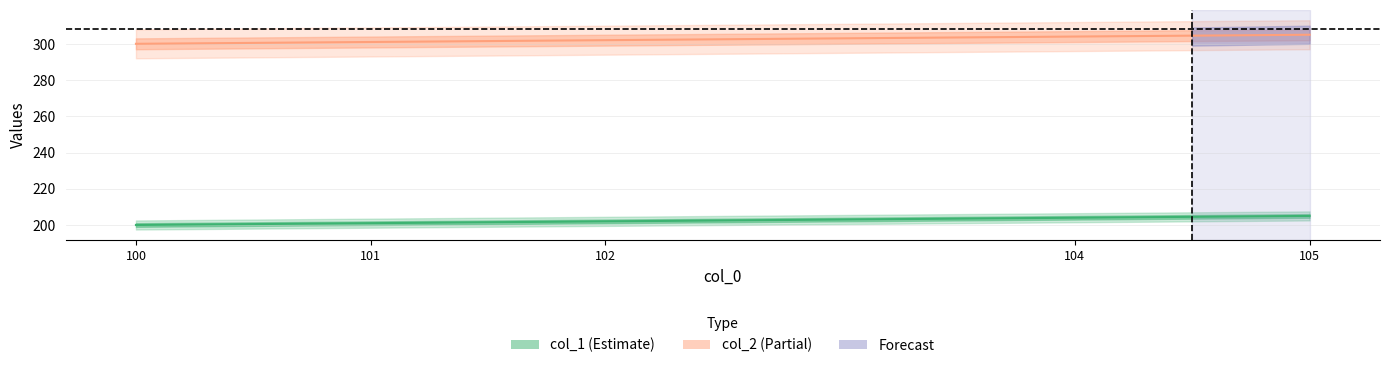

Where does the col_1 series first go above 202?

104